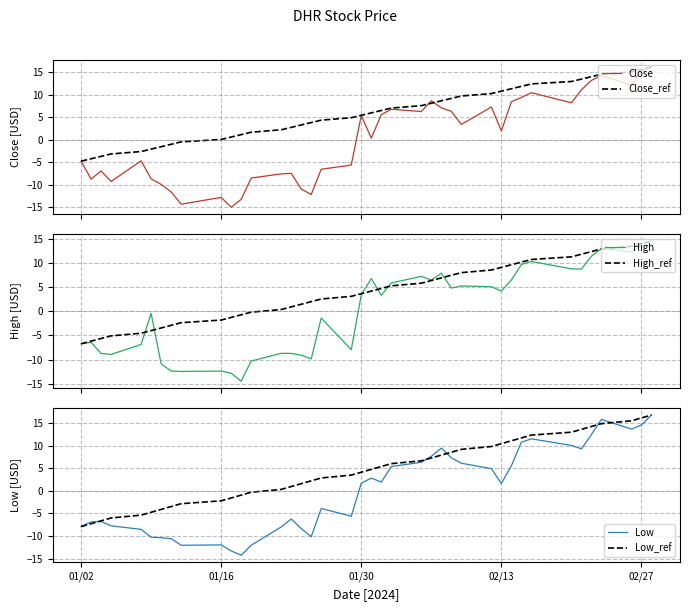

What is the lowest value of the Close series?

-14.9